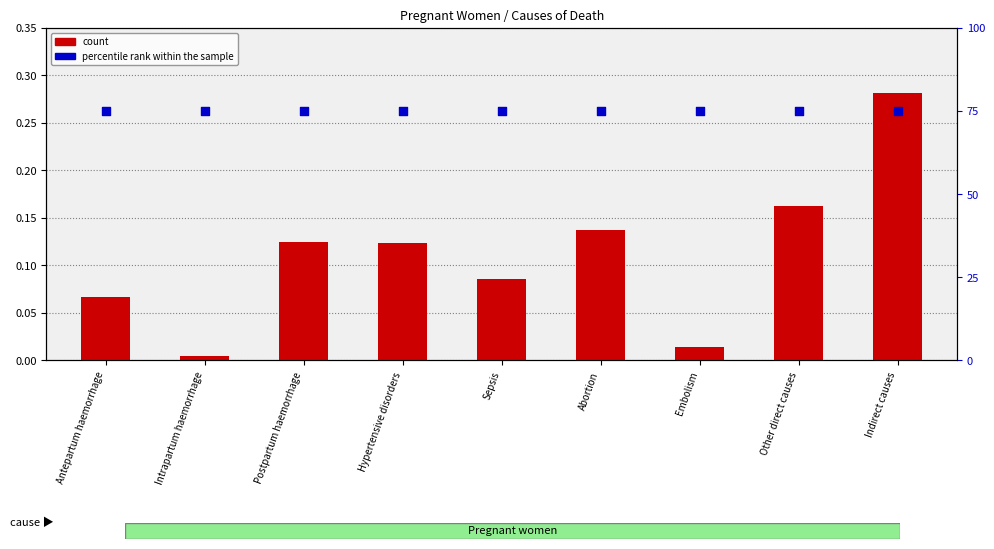

Which series contains the lowest Y value?

count